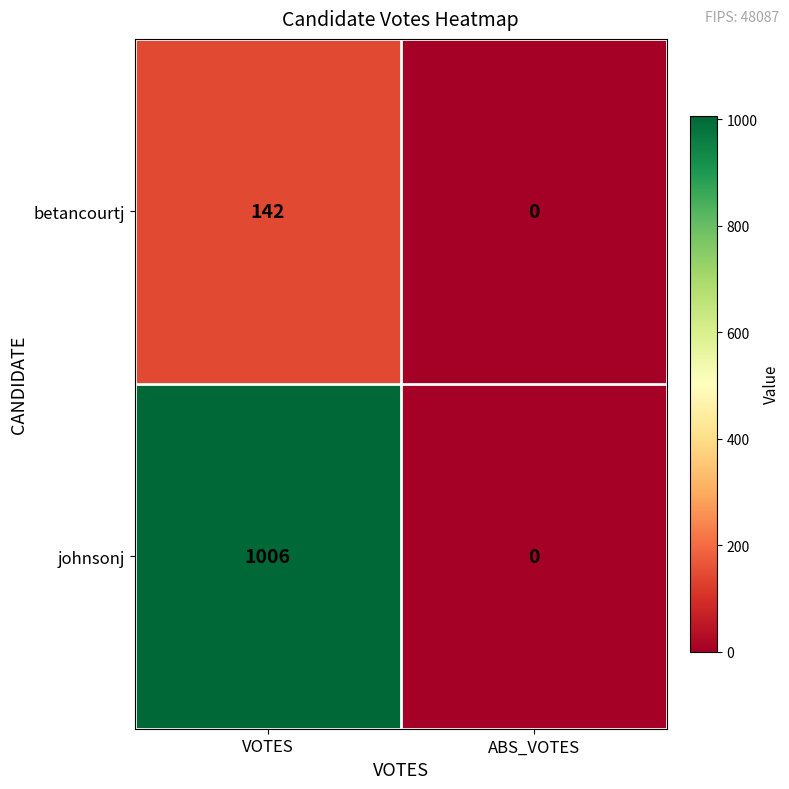

At which category does the chart reach its peak across all series?

VOTES